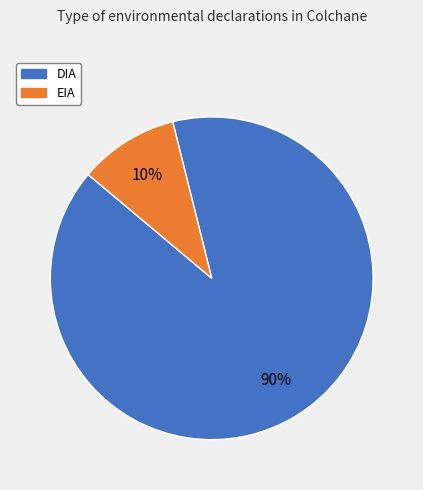

How many slices are in this pie chart?

2